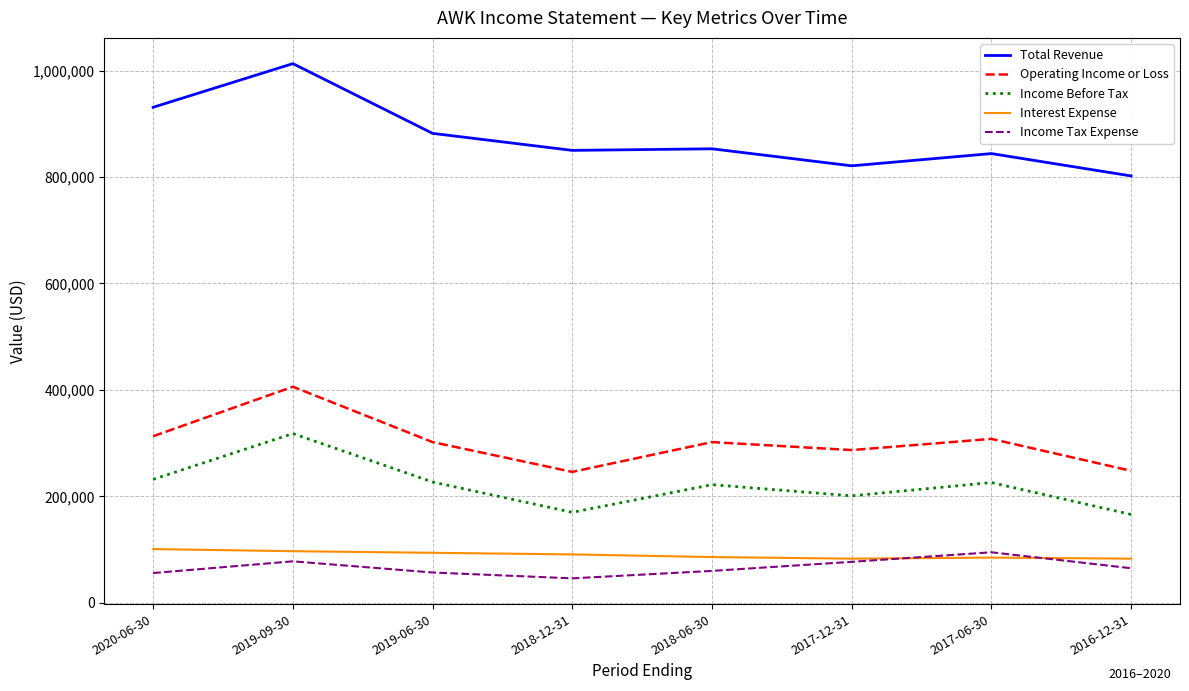

What is the difference between the second highest and second lowest values in the Interest Expense series?

14000